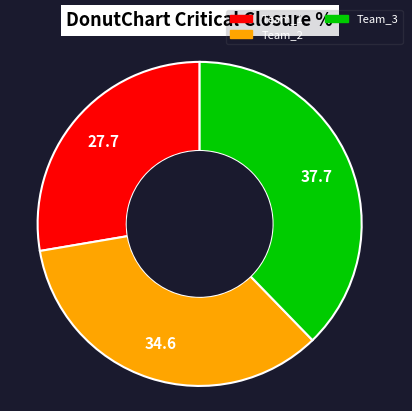

Approximately how many times larger is the value at Team_1 compared to Team_2?

0.8